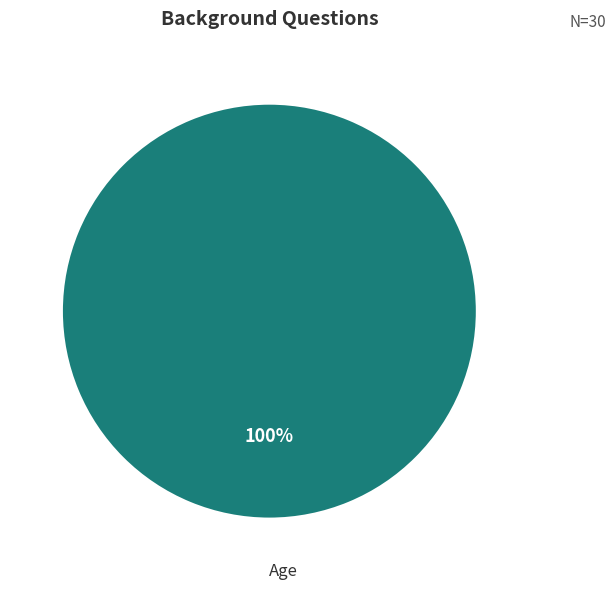

To the nearest percent, what percentage of the pie is Age?

100%